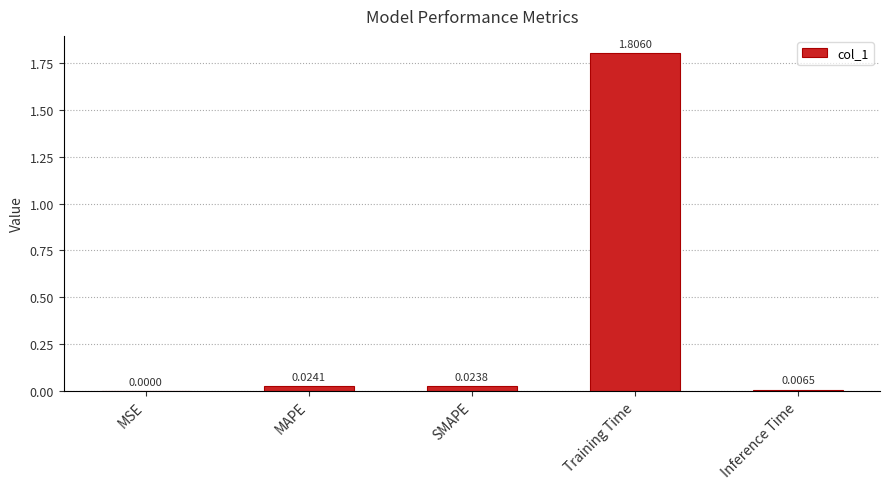

How many data points does each series have?

5